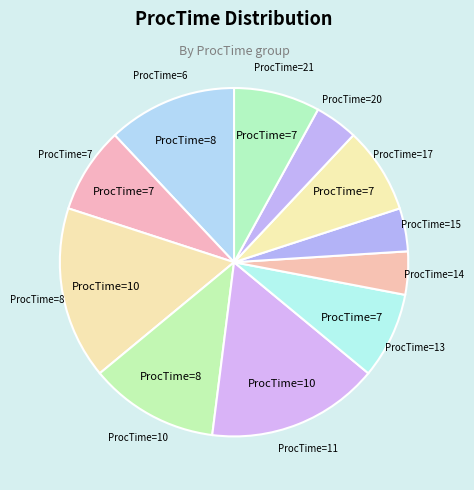

How many segments does this pie chart have?

11